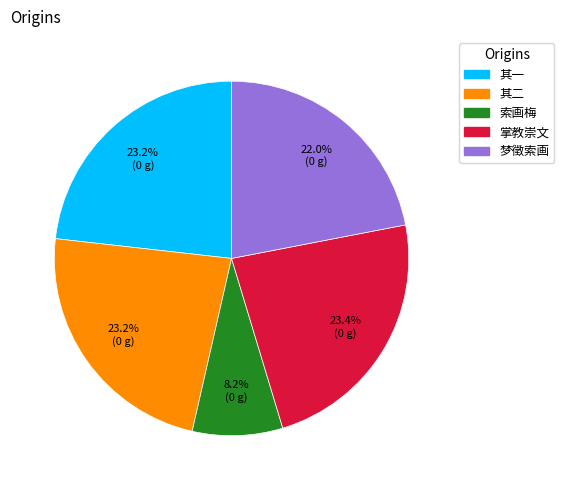

Is there any slice that represents more than half of the pie?

No